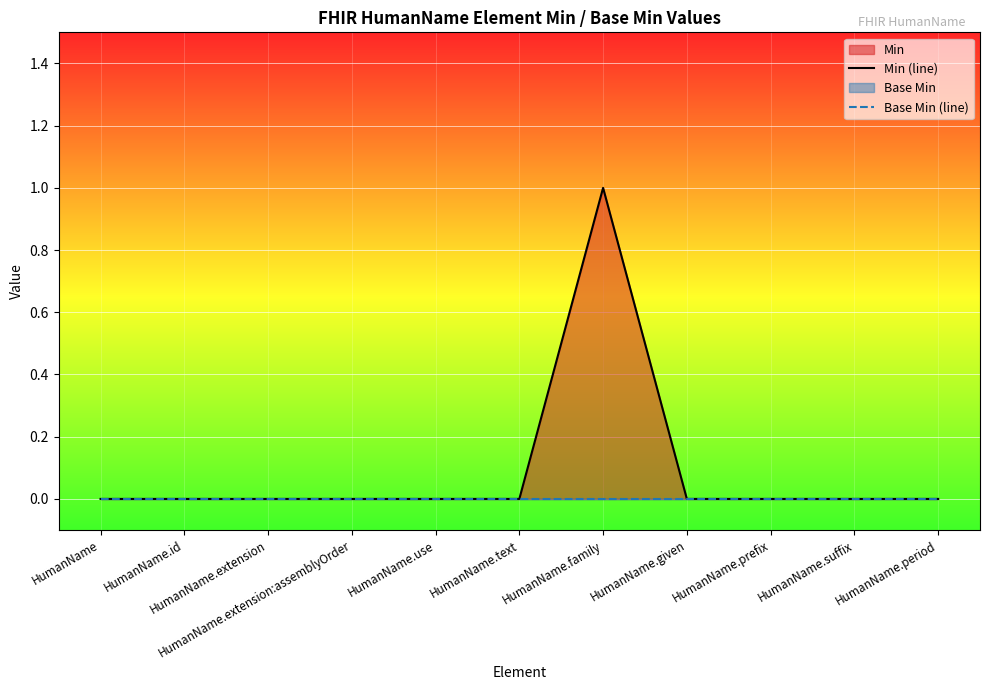

At how many categories does at least one series exceed 0?

1